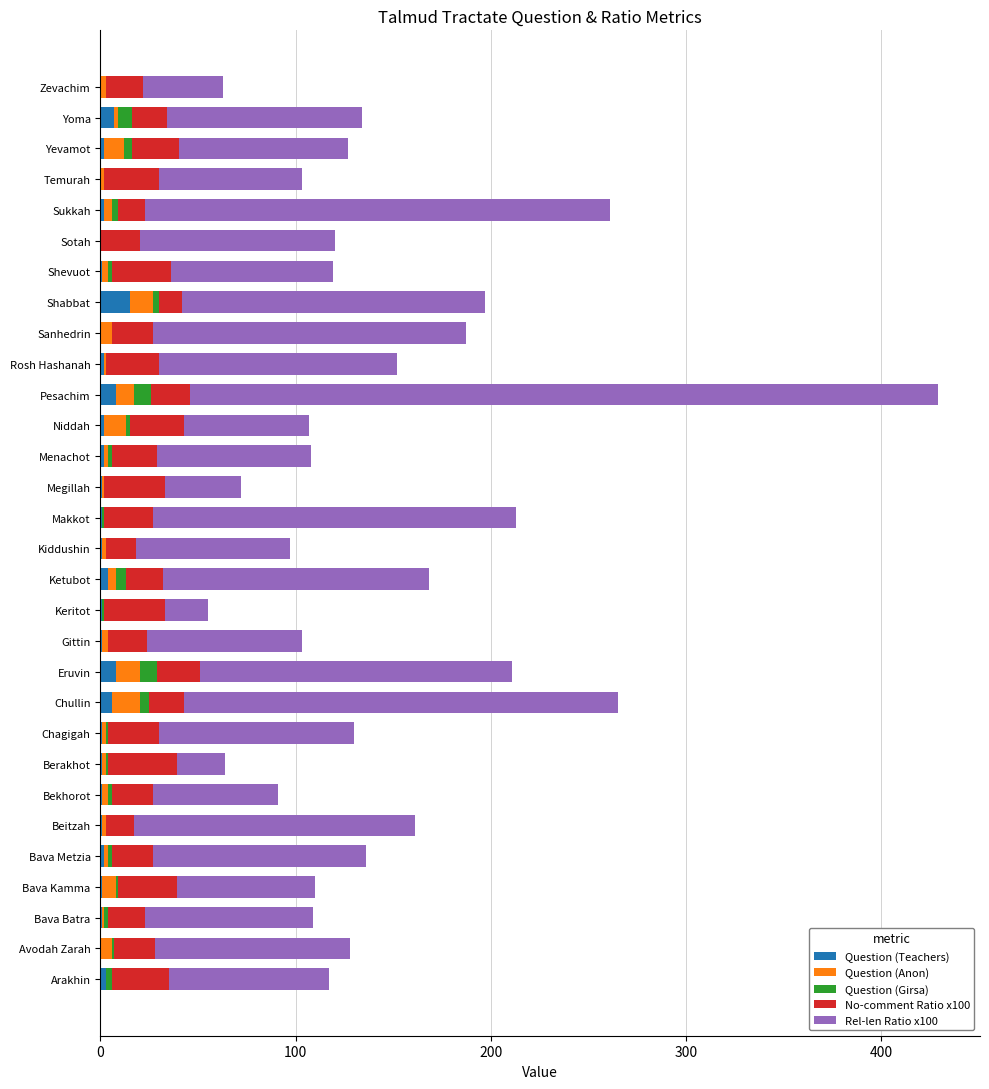

What is the highest value of the Question (Teachers) series?

15